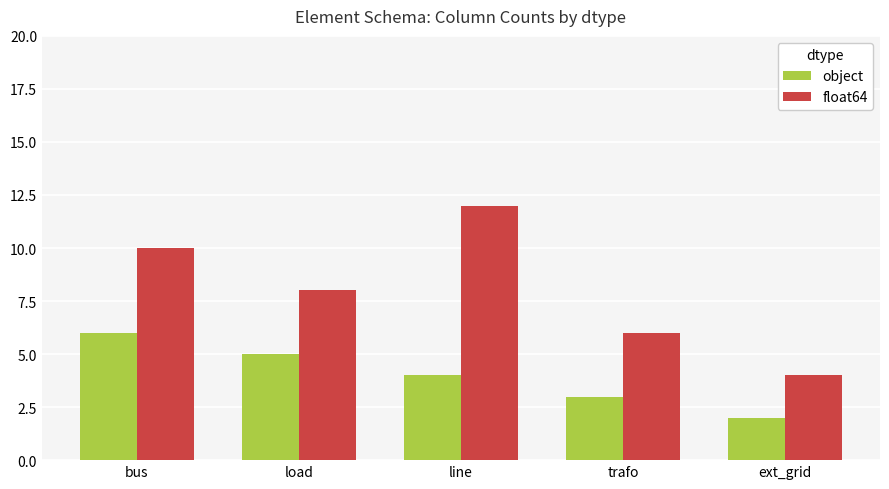

Which series has the largest total across all categories?

float64